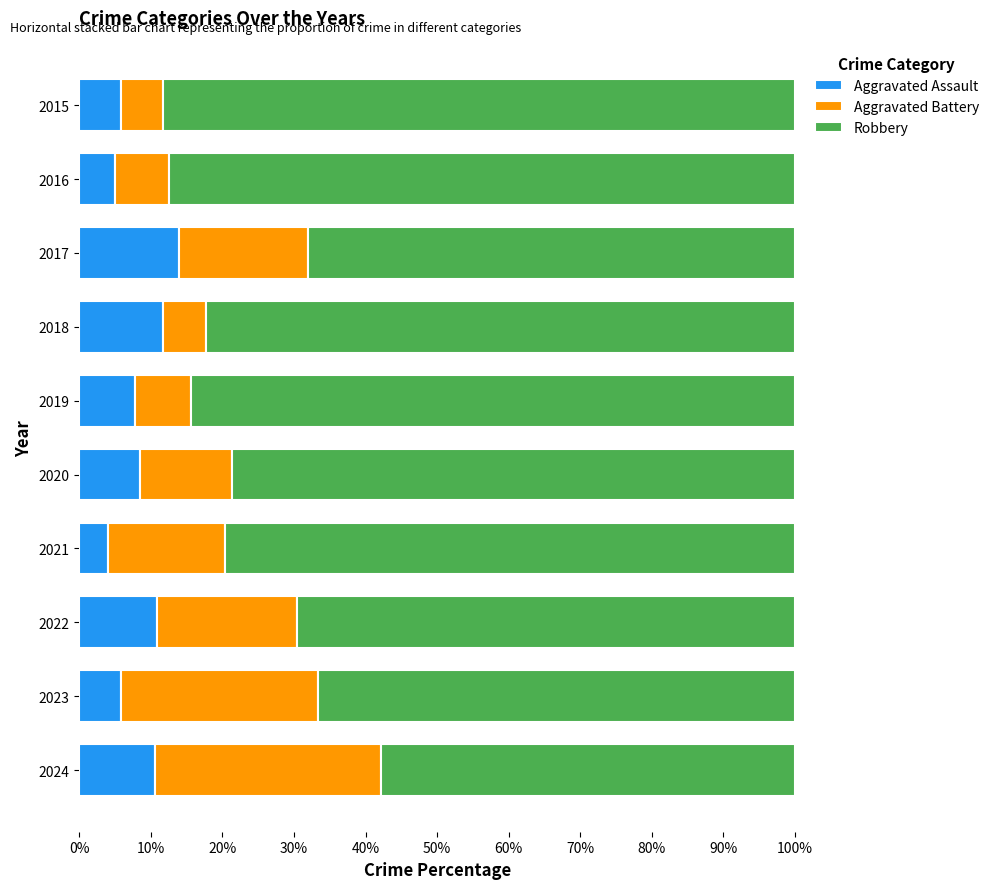

At which label does Aggravated Assault reach its peak?

2017